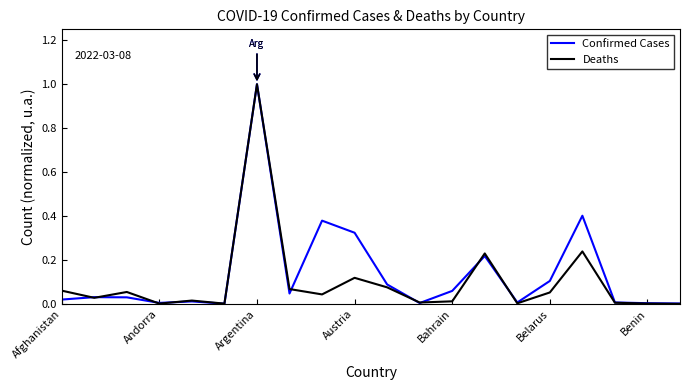

What is the highest value of the Confirmed Cases series?

1.0